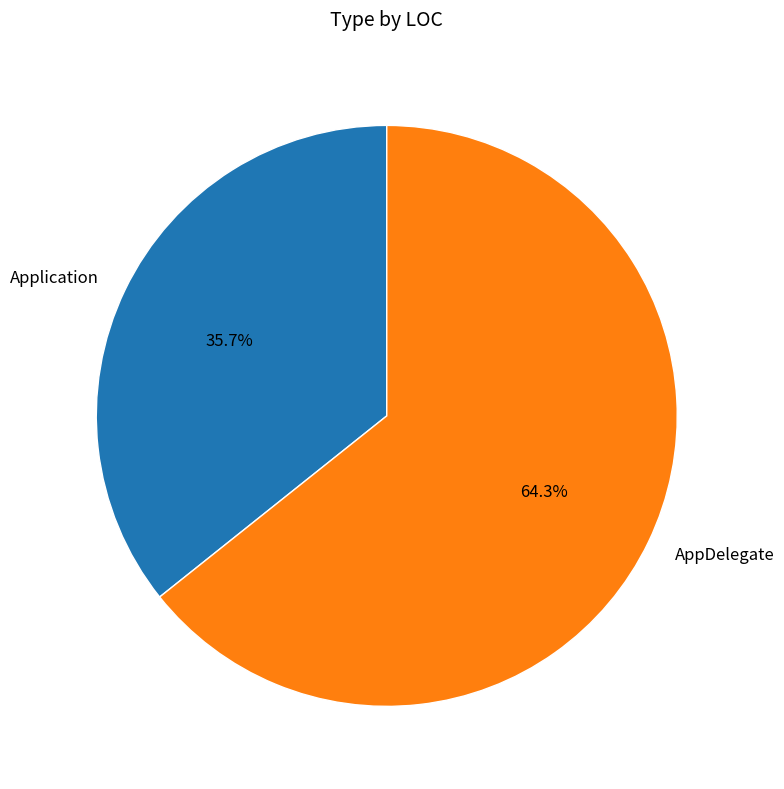

Is the sum of AppDelegate and Application greater than half?

Yes